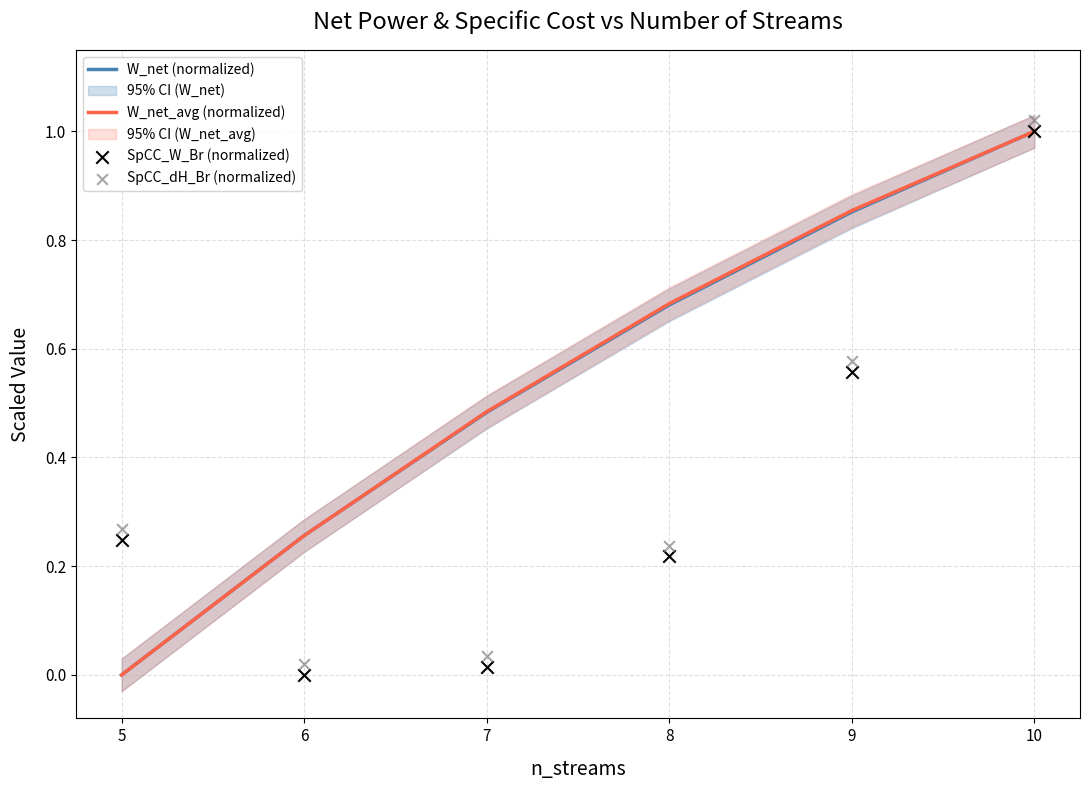

Which series has the largest total across all categories?

W_net_avg (normalized)